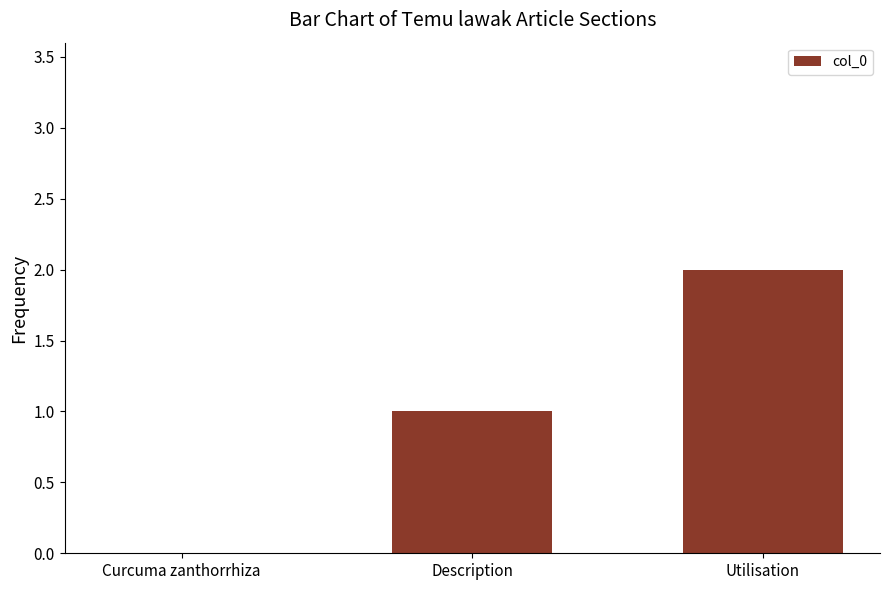

True or false: the data shows 1 at Description.

True